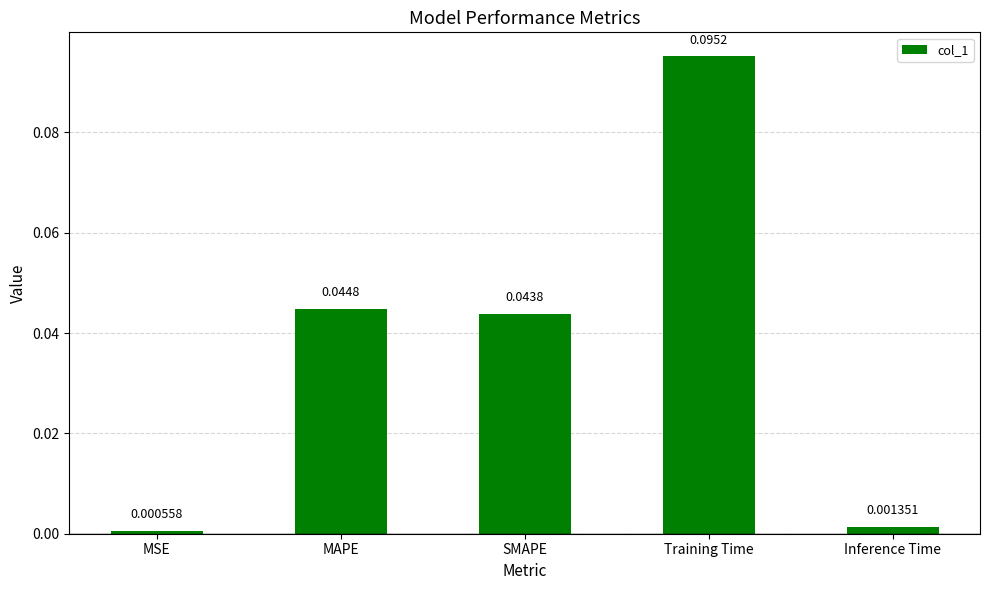

Rank the categories by value from lowest to highest.

MSE, Inference Time, SMAPE, MAPE, Training Time